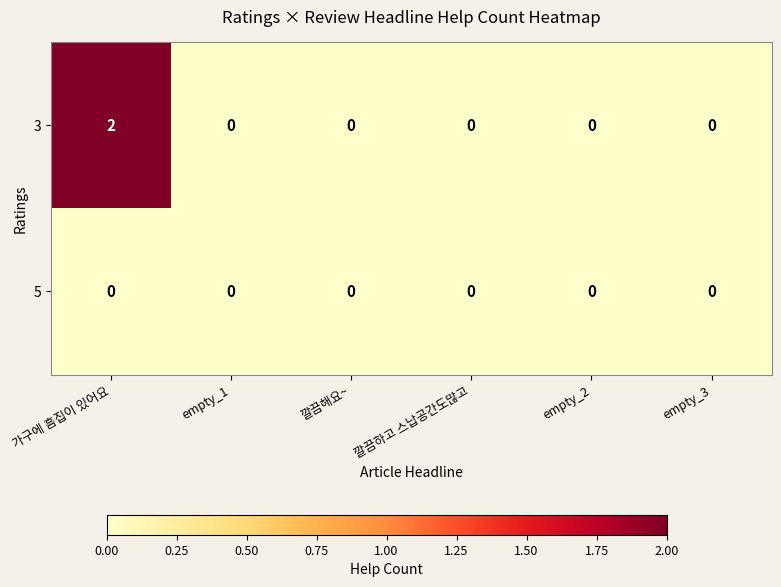

How many categories are shown in the chart?

6